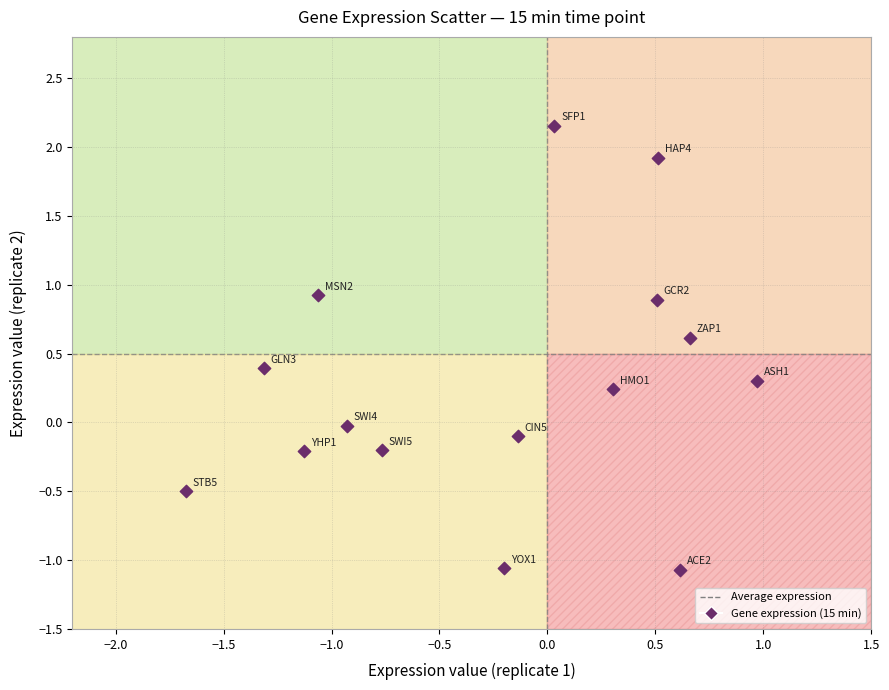

What is the range of Y values (max minus min)?

3.2